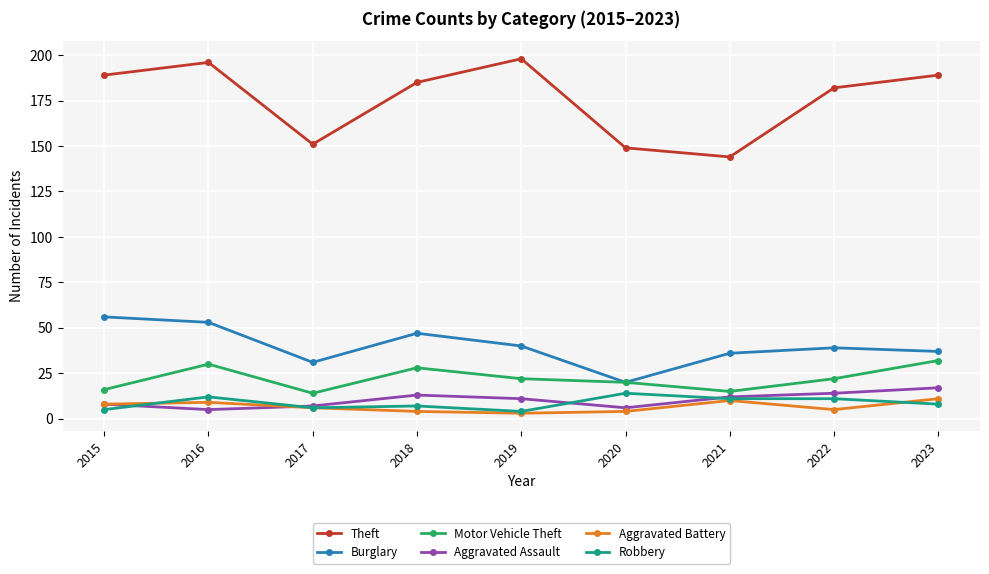

True or false: Aggravated Battery and Theft intersect in this chart.

False